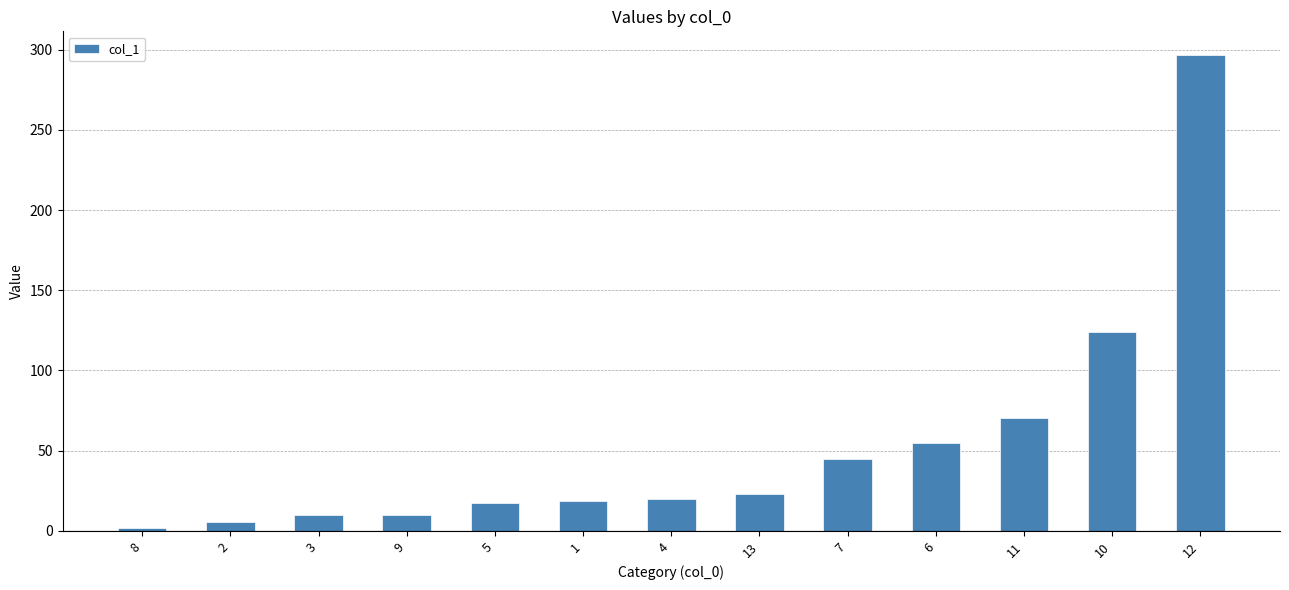

What is the value of the 4th bar from the left?

10.2